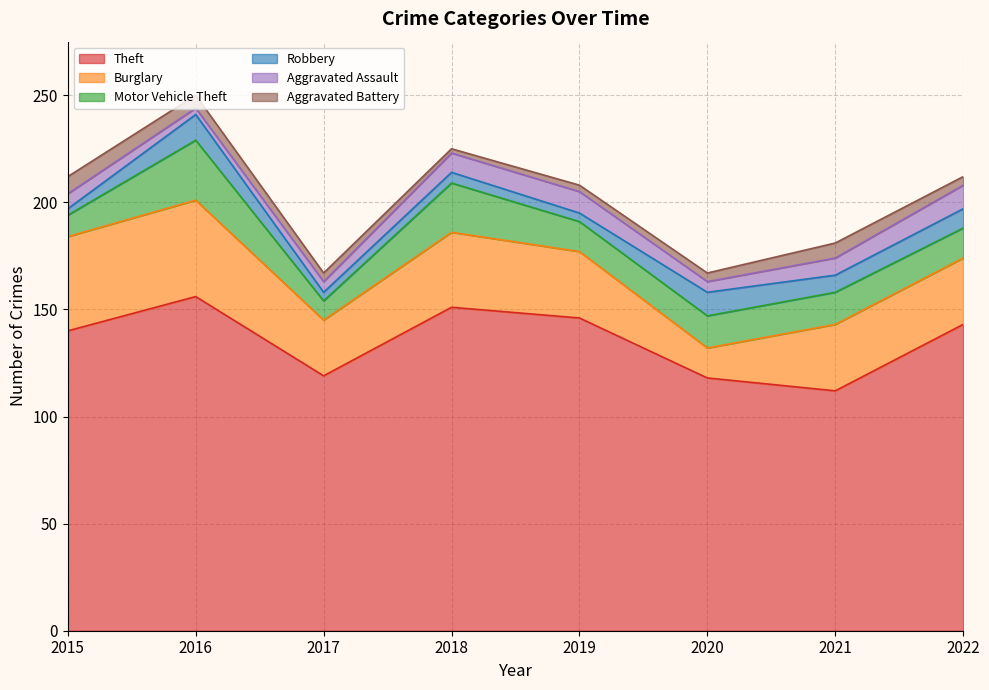

Is it true that Robbery equals 7 at 2018?

False